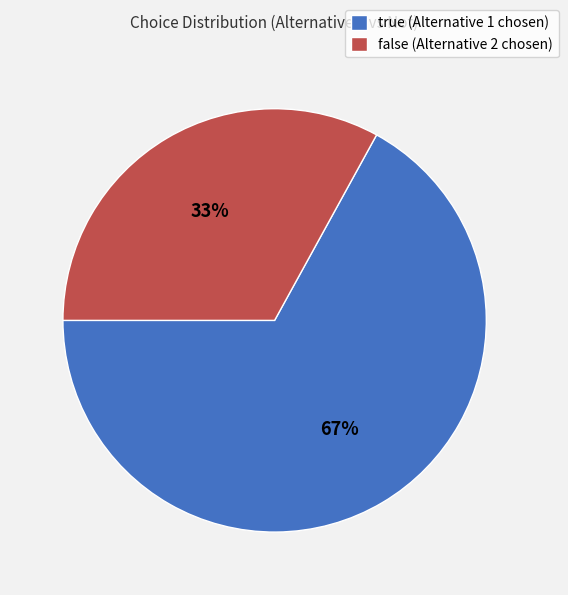

To the nearest percent, what percentage of the pie is true?

67%